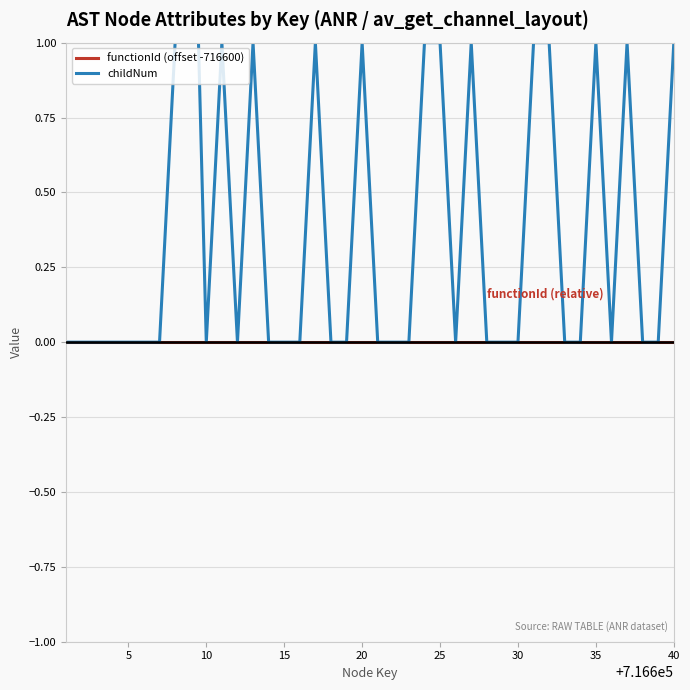

The value of childNum at 15 is 0. True or false?

True